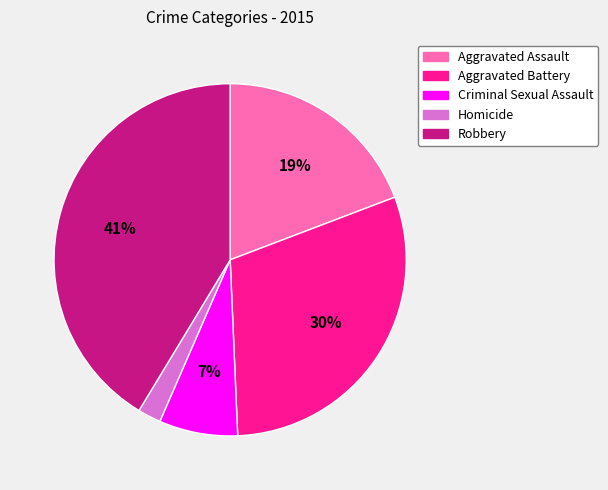

Is it true that Aggravated Assault is 29% of the pie?

False